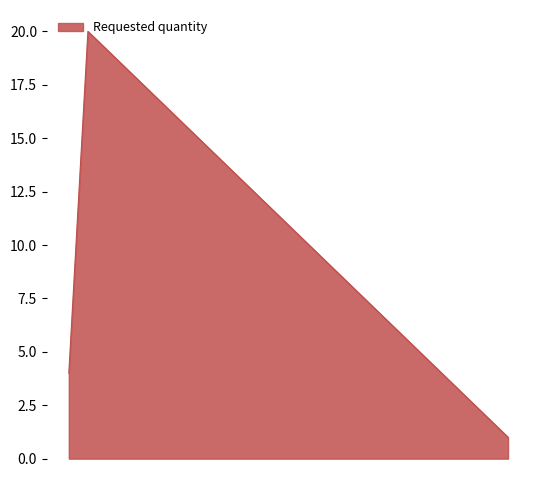

What is the average value?

8